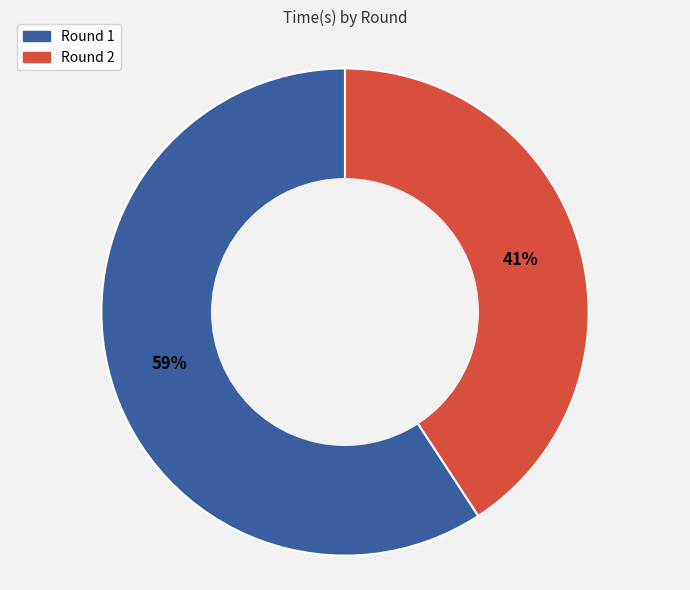

To the nearest percent, what is the difference between the largest and smallest slice percentages?

18%